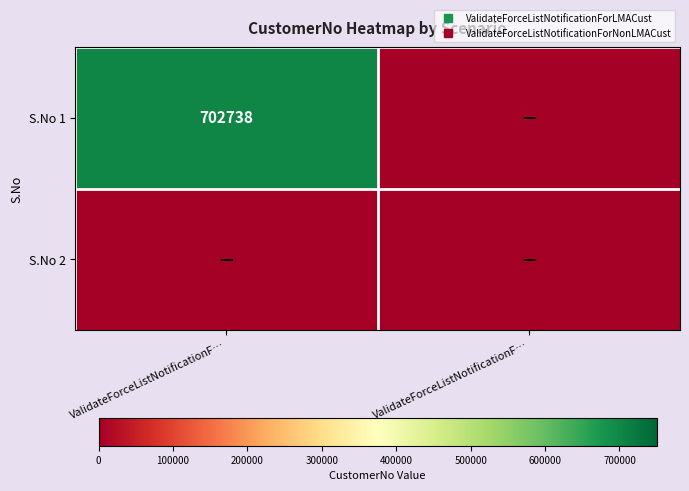

List the series in order of their overall mean, lowest first.

S.No 2, S.No 1